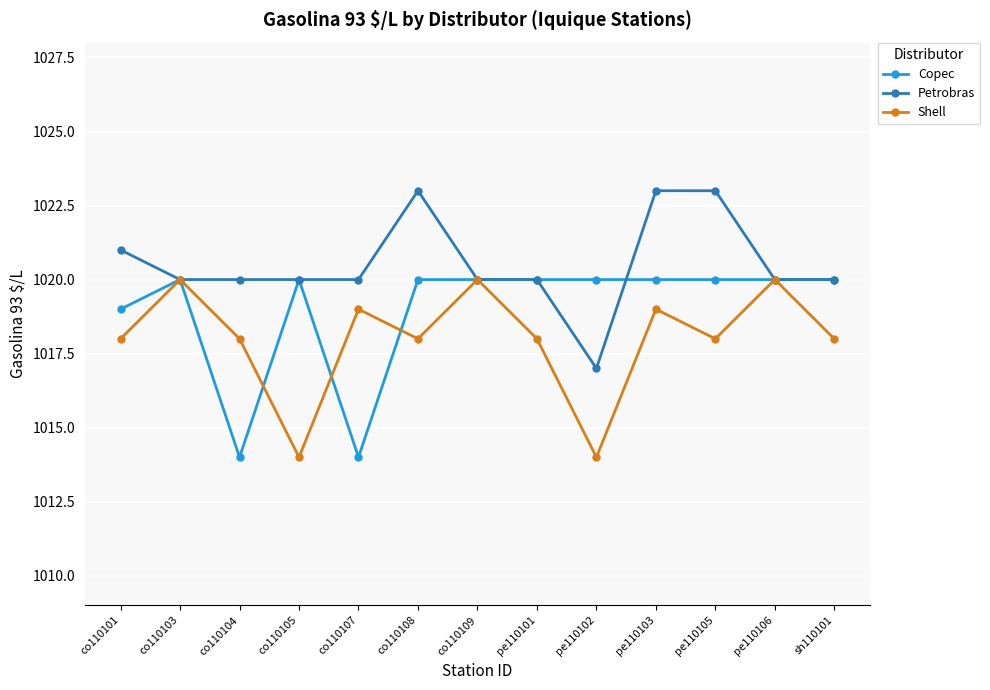

In Shell, how many points are higher than both neighbors (excluding endpoints)?

5